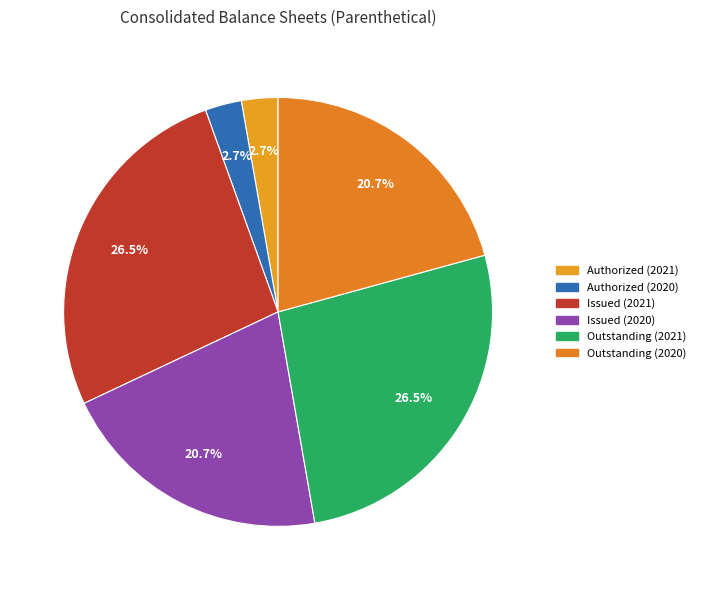

Does Outstanding (2021) account for over 50% of the chart?

No